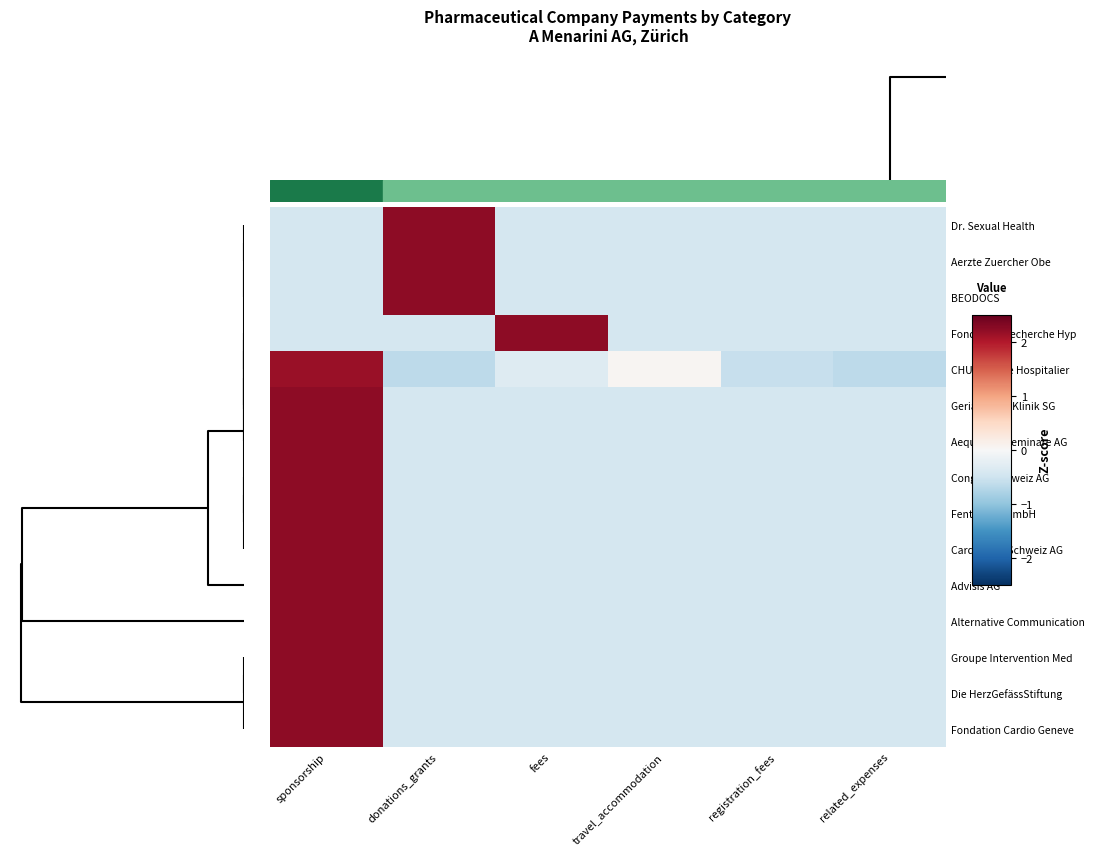

At how many categories does at least one series exceed 2?

3